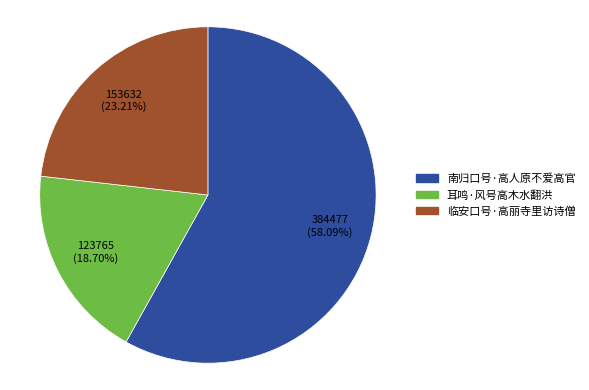

What percentage is NOT represented by 南归口号·高人原不爱高官?

41.9%